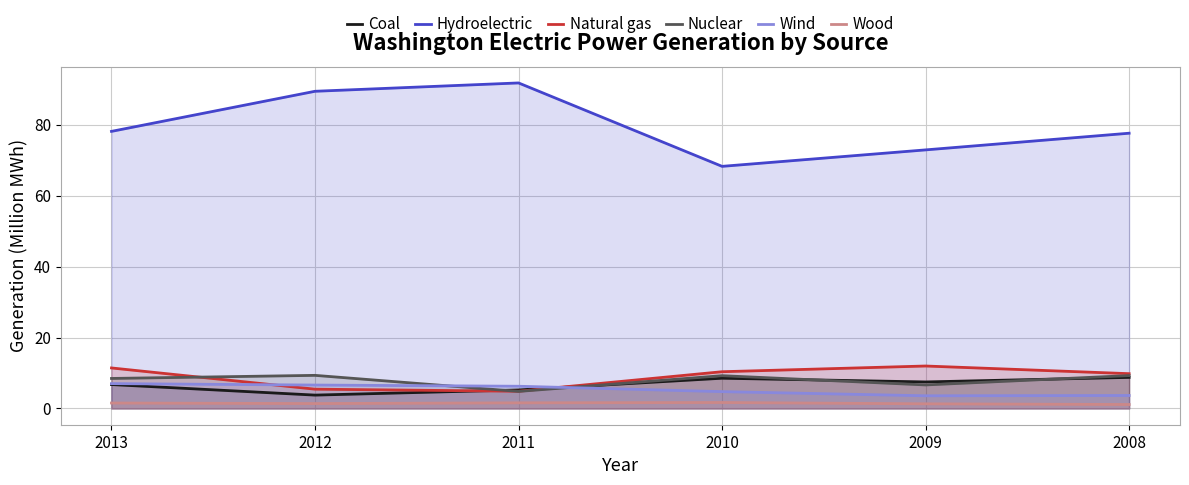

What is the minimum value shown in the chart?

1.1